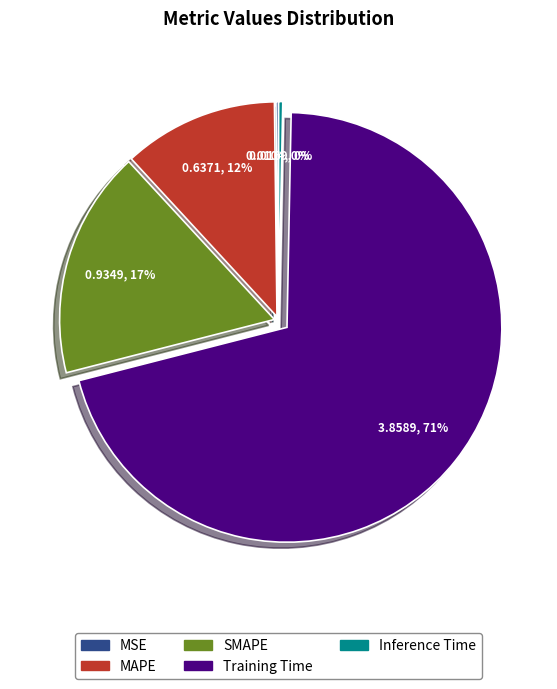

What is the largest slice in the pie chart?

Training Time